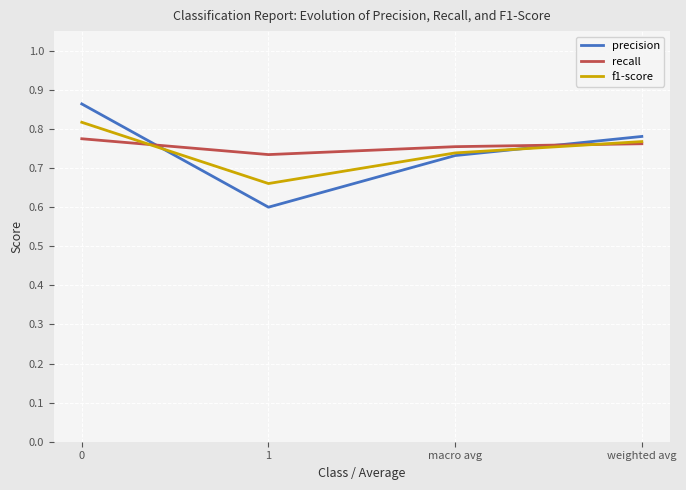

True or false: f1-score has a value of 1.2 at 1.

False